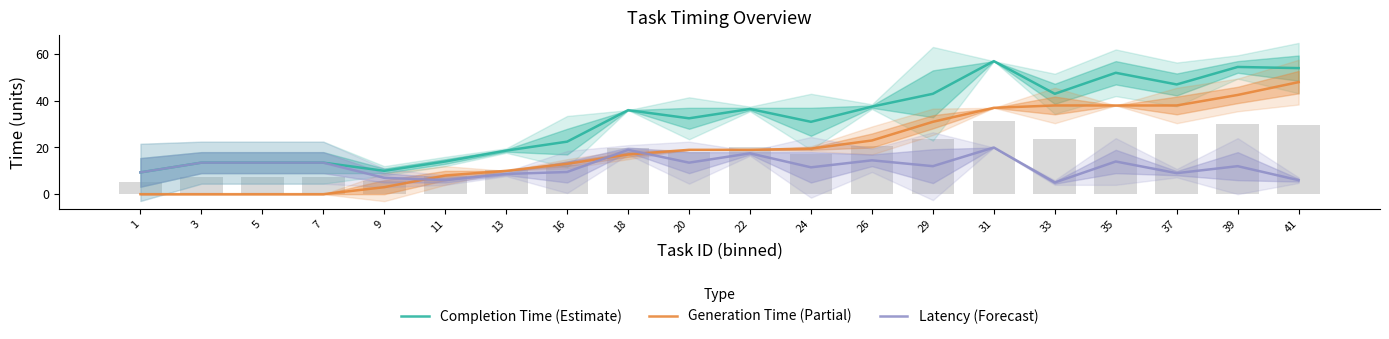

Is the value of Latency (Forecast) at 13 greater than the value of Completion Time (Estimate) at 18?

No